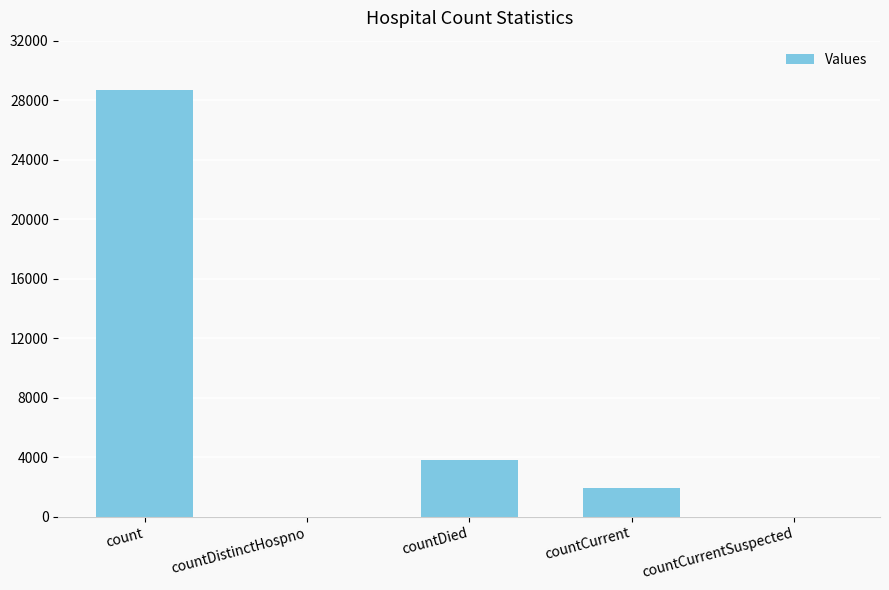

At which category does the chart reach its peak across all series?

count